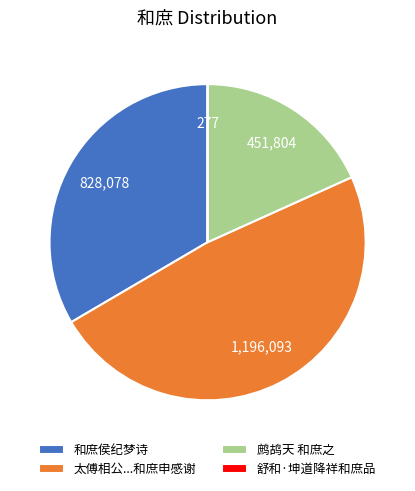

Which category has the biggest portion of the pie?

太傅相公...和庶申感谢